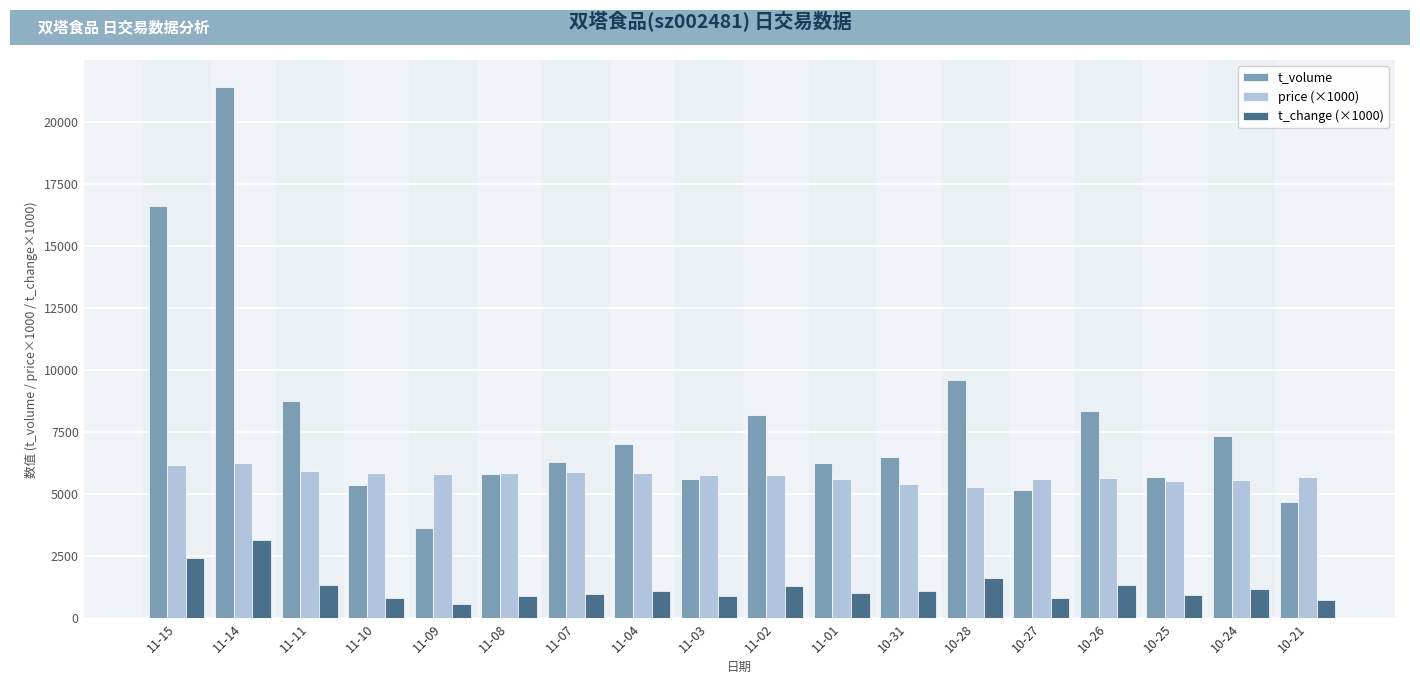

What is the sum of all t_volume values?

142326